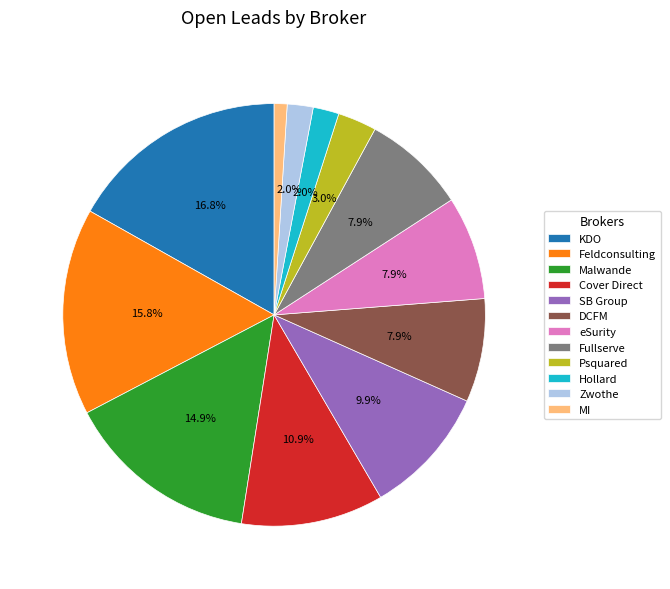

Does DCFM represent more than half of the total?

No